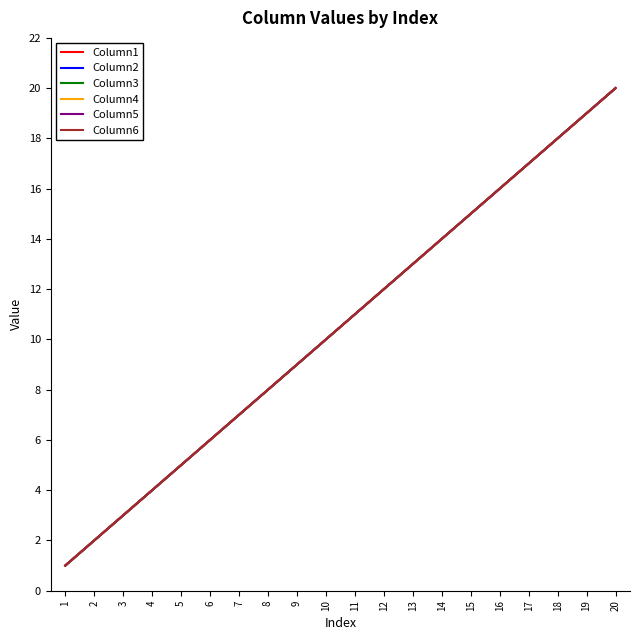

Does the chart display data point markers on the line(s)?

No